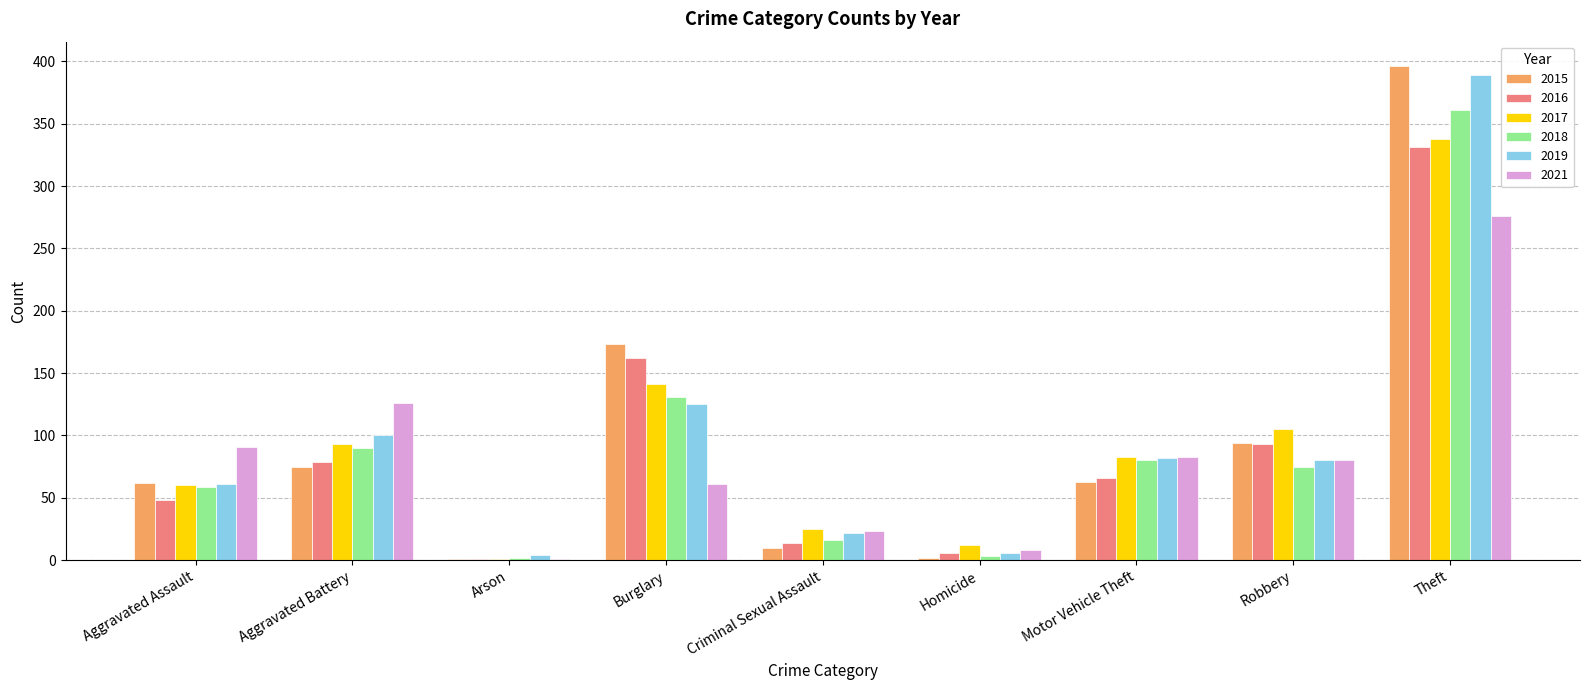

Where is 2016 nearest to the value 166?

Burglary